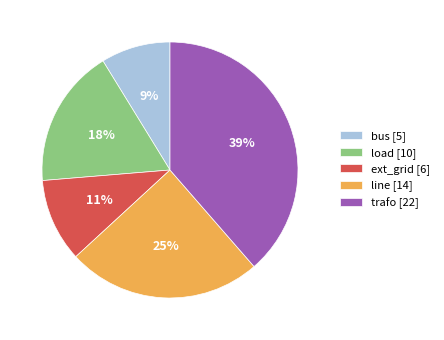

To the nearest percent, what is the average slice percentage?

20%